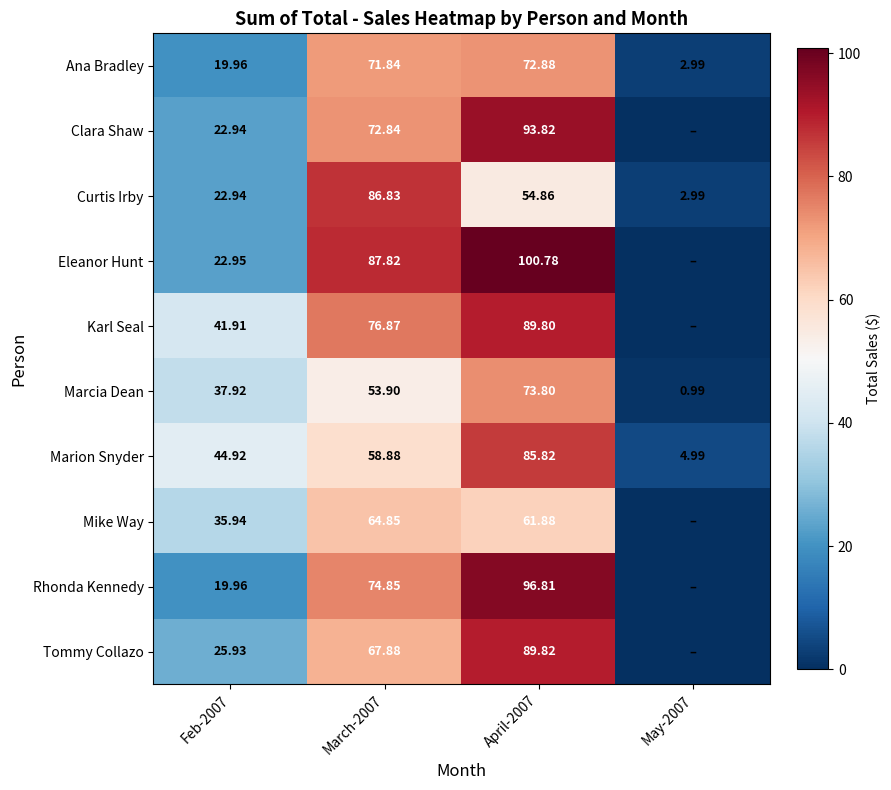

Between Feb-2007 and April-2007, which series saw the biggest shift?

Eleanor Hunt